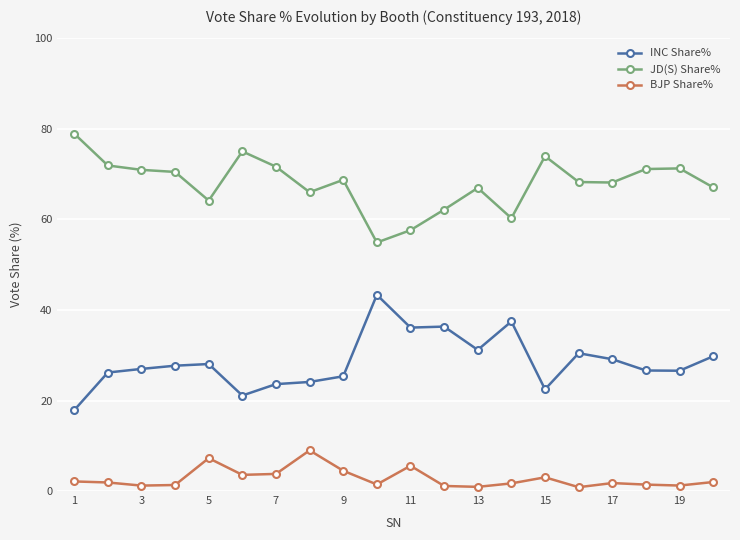

What is the difference between the second highest and second lowest values in the JD(S) Share% series?

17.4